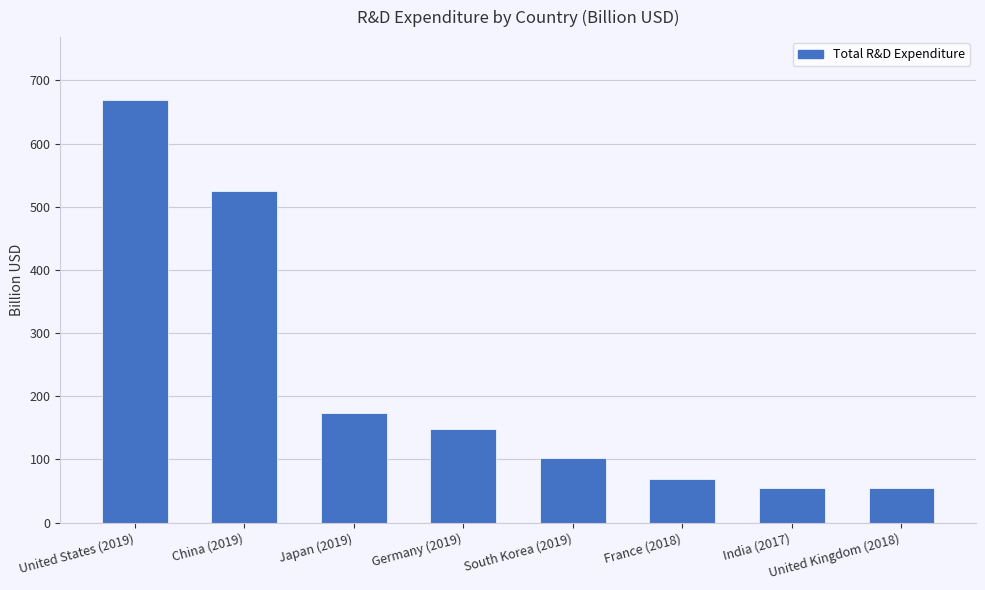

Which has a higher value, United States (2019) or South Korea (2019)?

United States (2019)